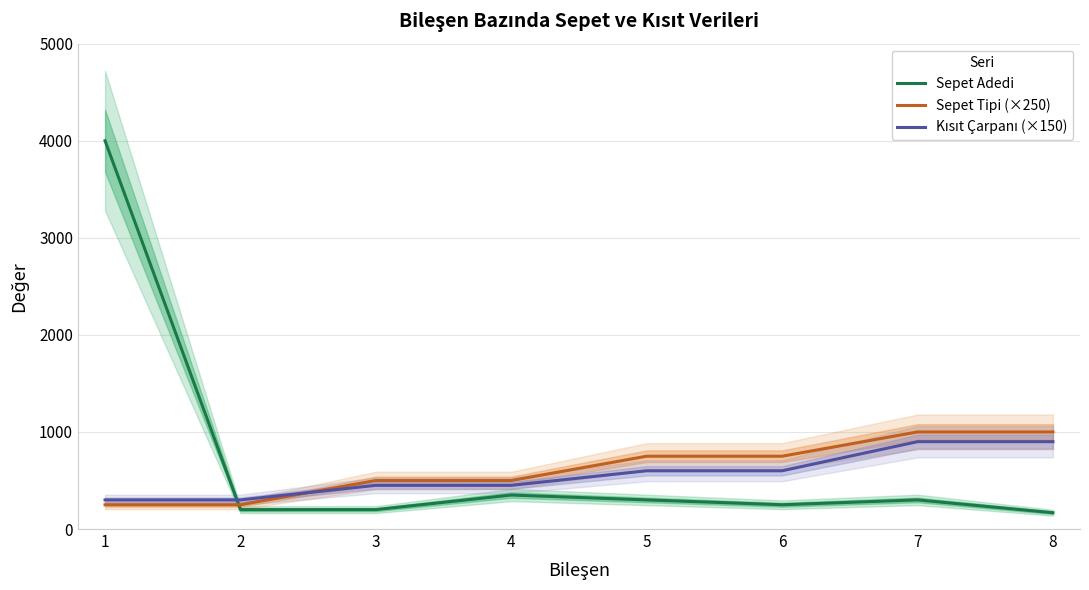

The value of Sepet Adedi at 3 is 351. True or false?

False